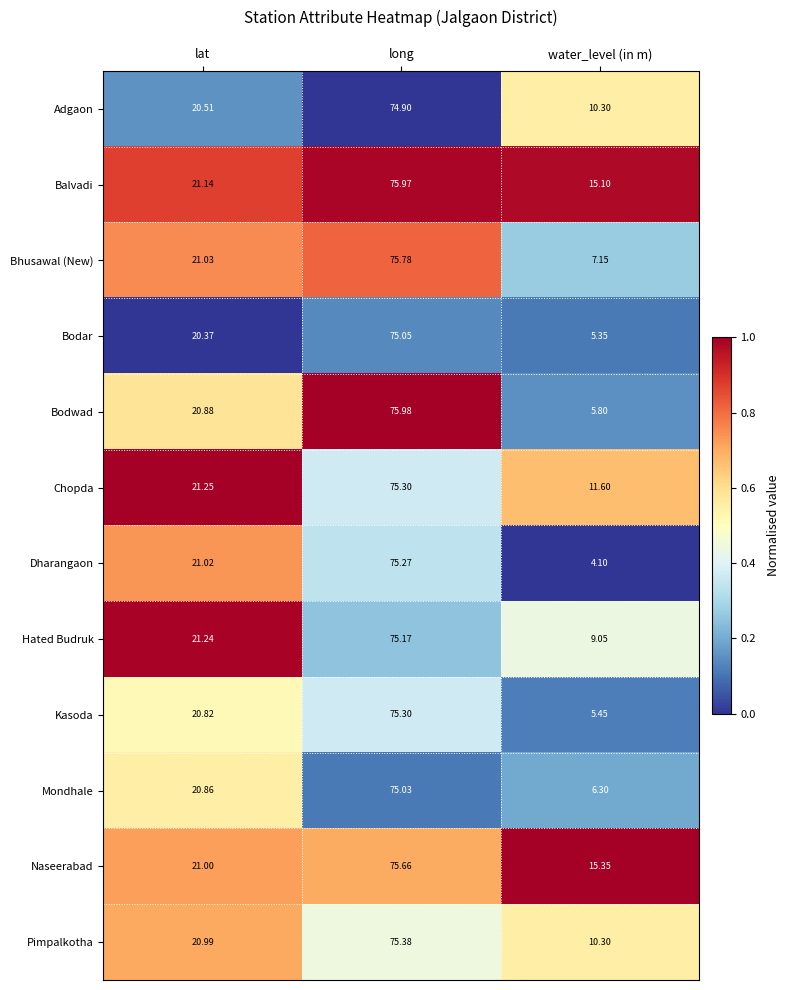

Is the value of Kasoda at lat greater than the value of Mondhale at long?

No